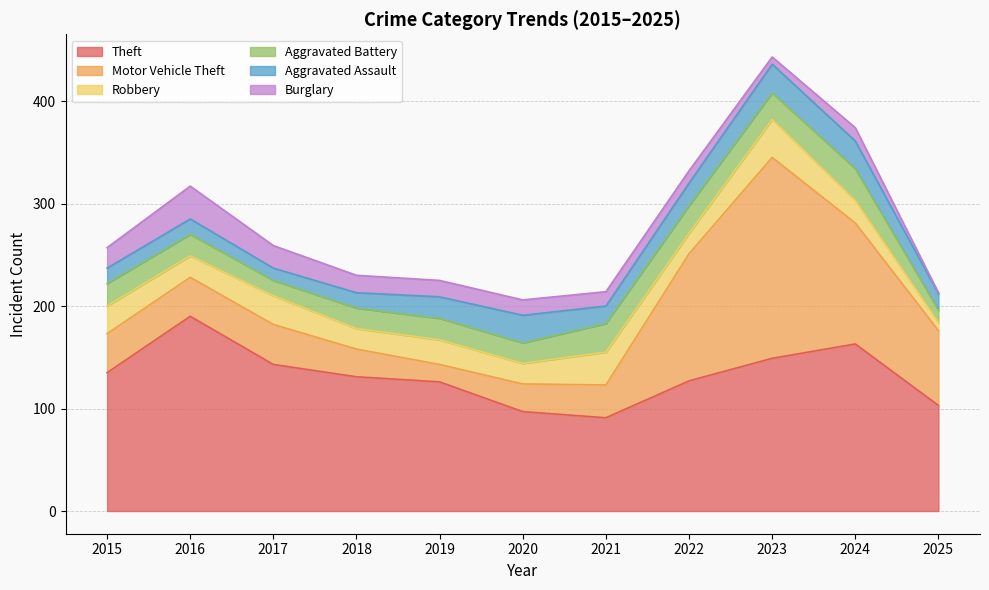

At 2019, list the series in order from largest to smallest.

Theft, Robbery, Aggravated Battery, Aggravated Assault, Motor Vehicle Theft, Burglary